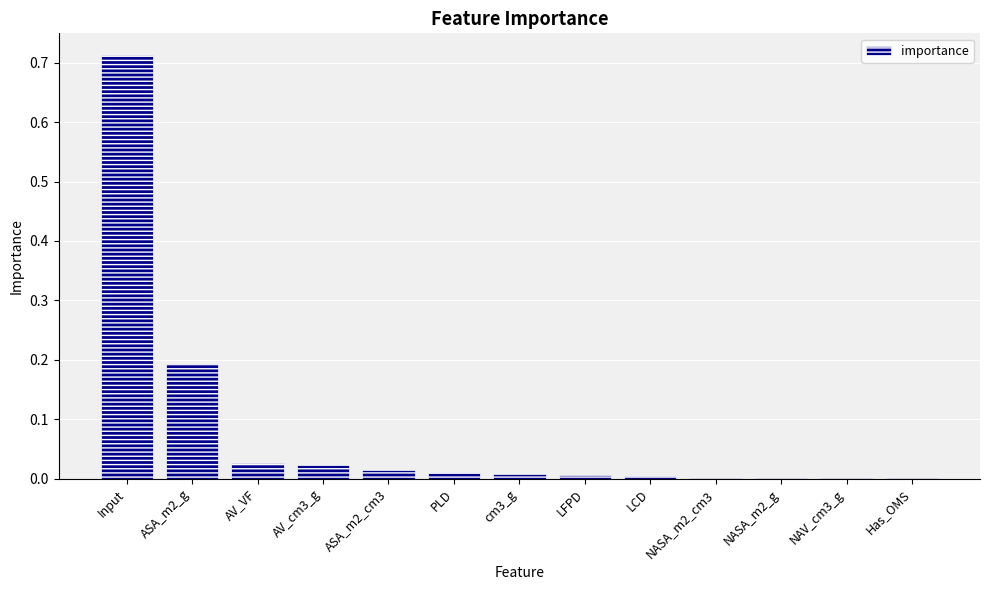

Which label corresponds to the largest value in the chart?

Input